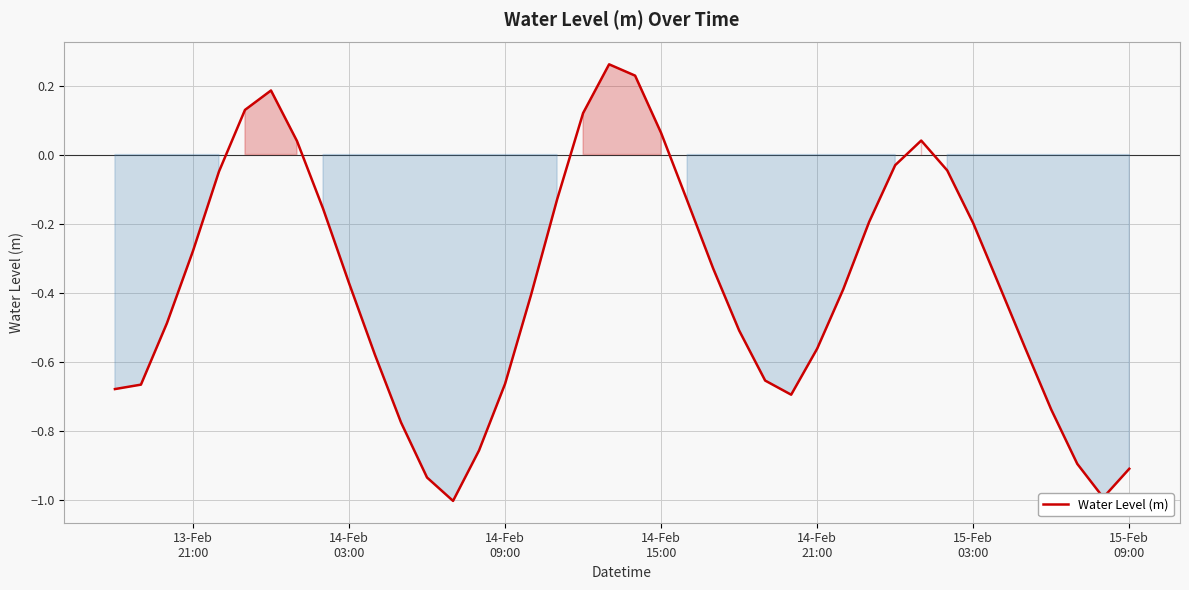

What is the minimum value shown in the chart?

-1.0